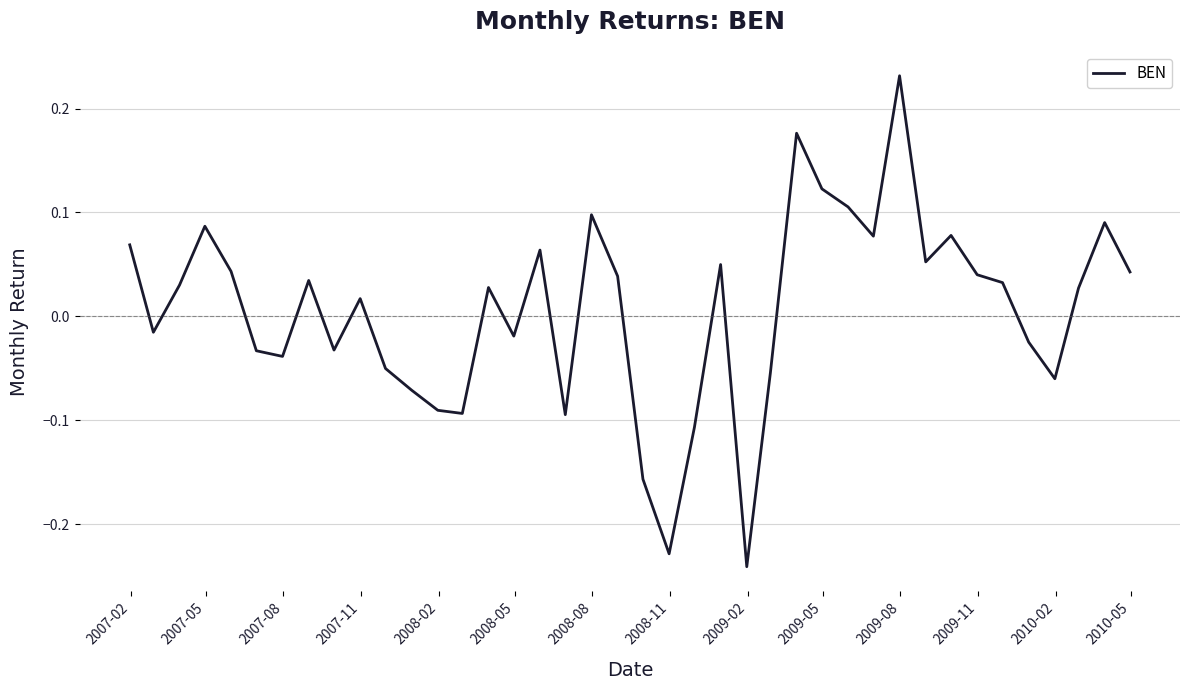

What is the difference between the maximum and minimum values?

0.5